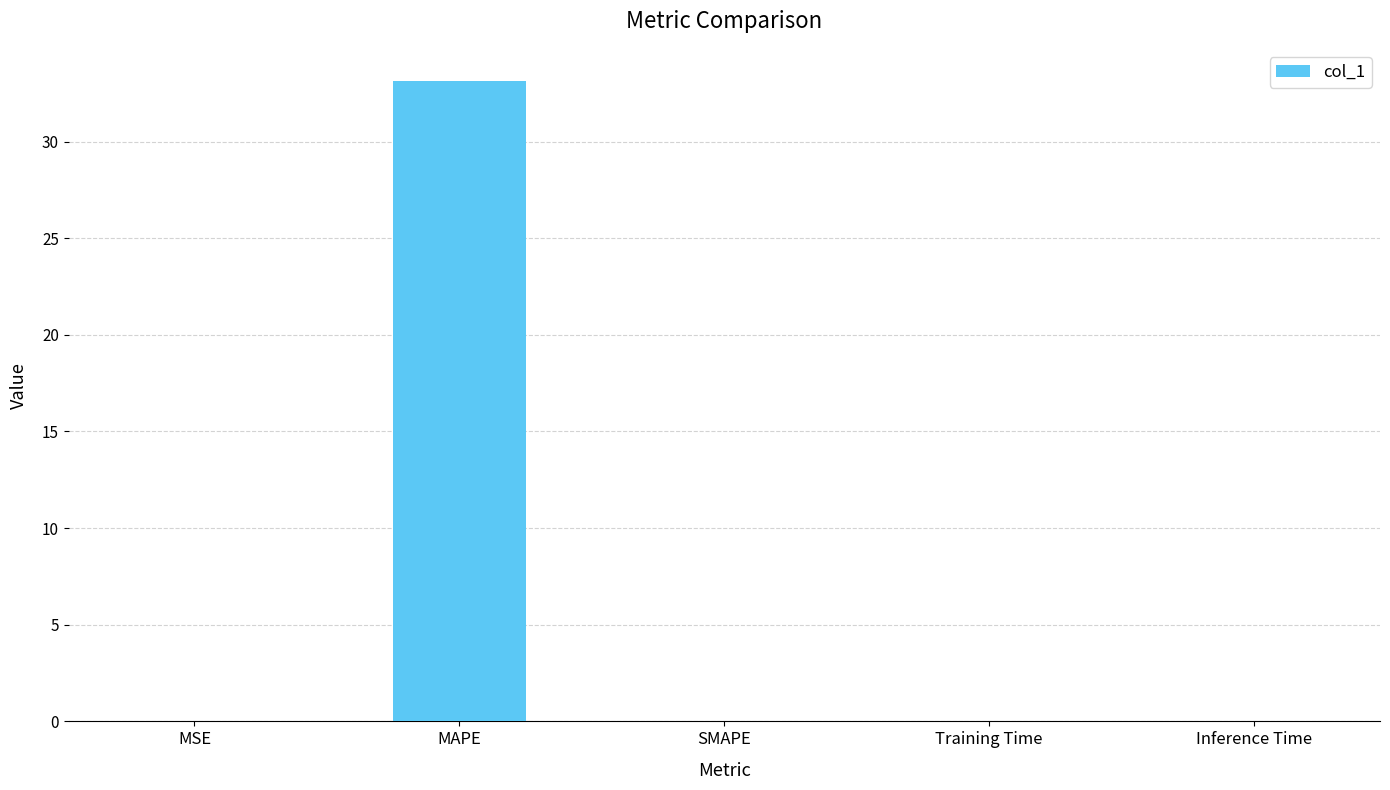

Is it true that the value at SMAPE is 16.0?

False